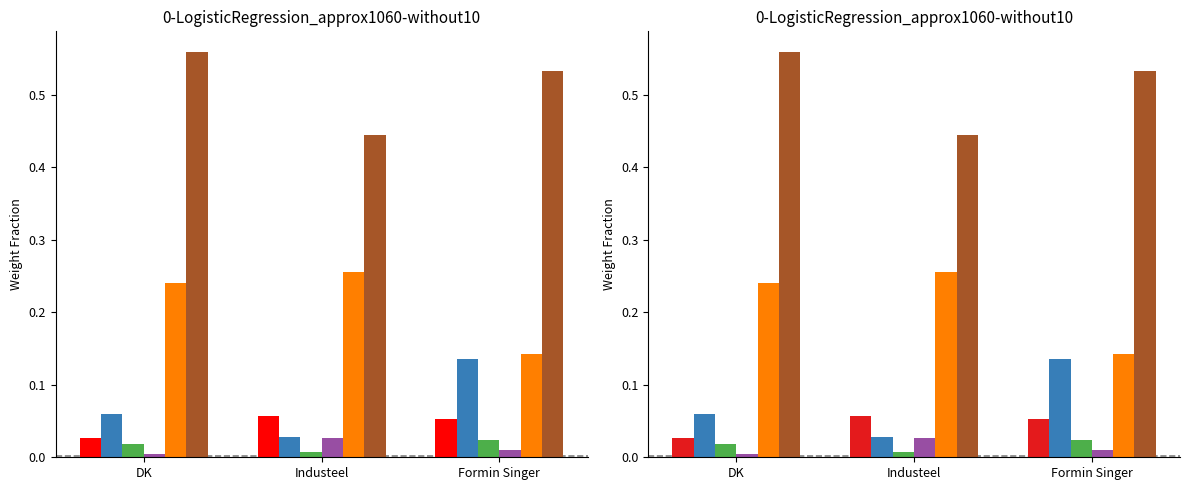

At which label is ZnO closest to 0?

Industeel